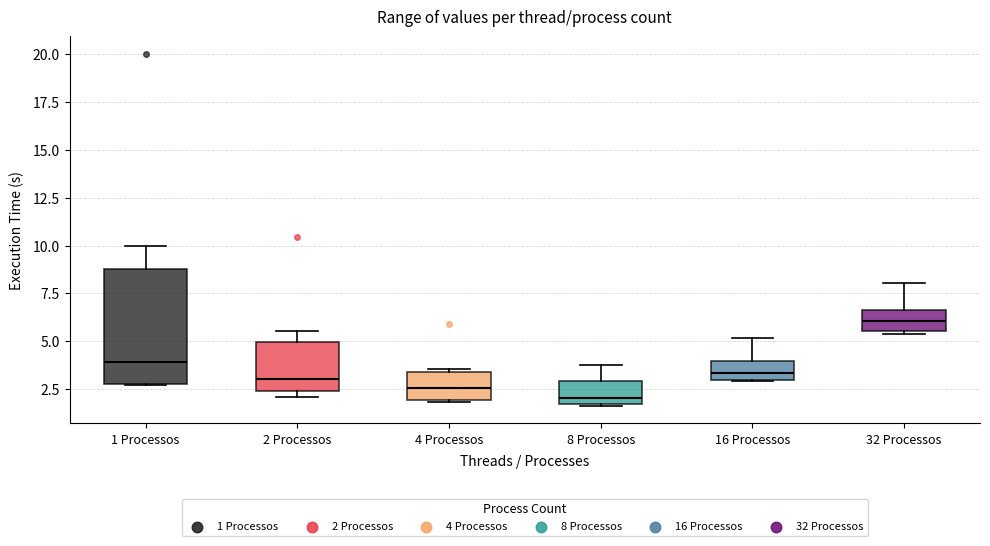

Where is the lower edge of the box for 16 Processos on the y-axis? The values are not printed on the chart, so give them approximately, as read against the axis.

3.0